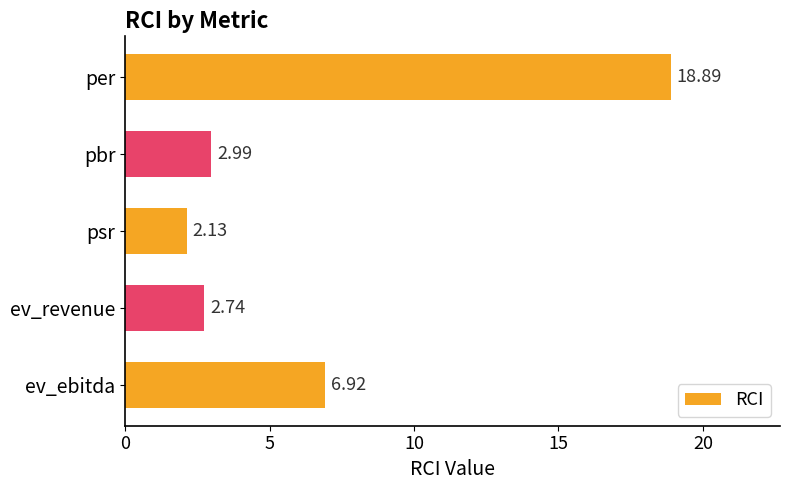

What is the label of the 2nd bar from the bottom?

ev_revenue